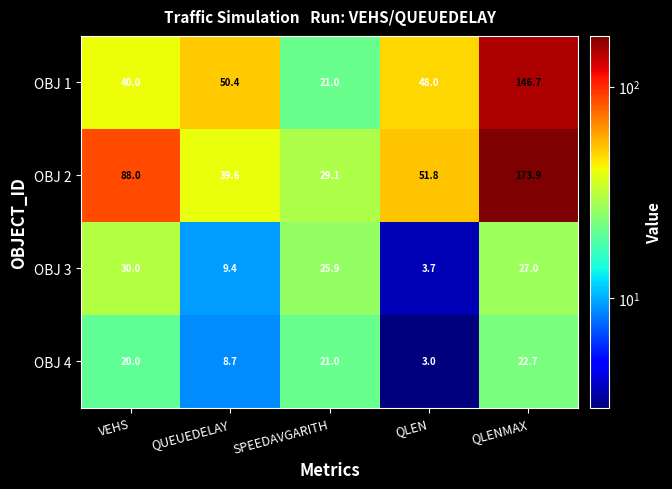

Which label corresponds to the largest value in the chart?

QLENMAX